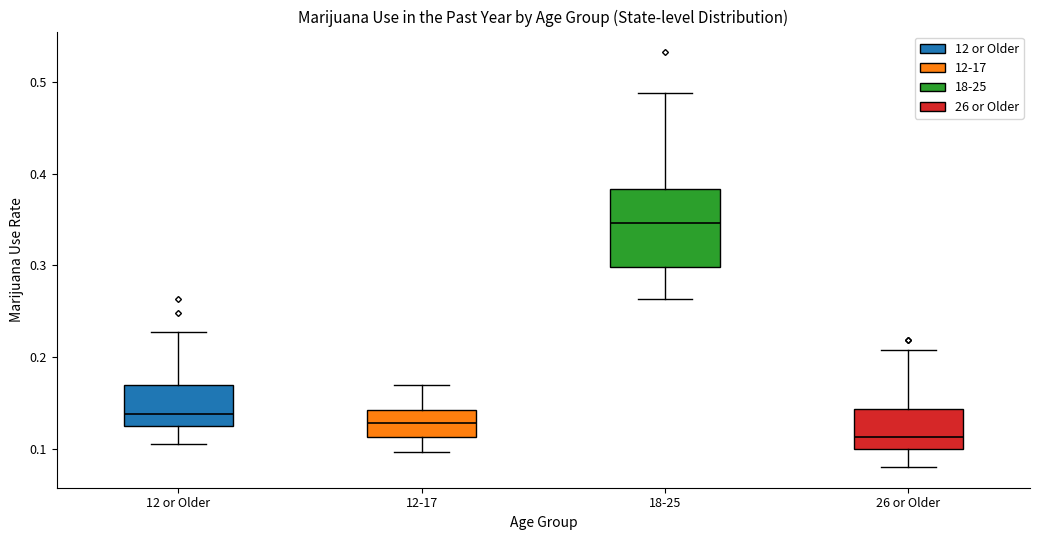

Comparing the boxes themselves (not the whiskers), which one is the tallest?

18-25